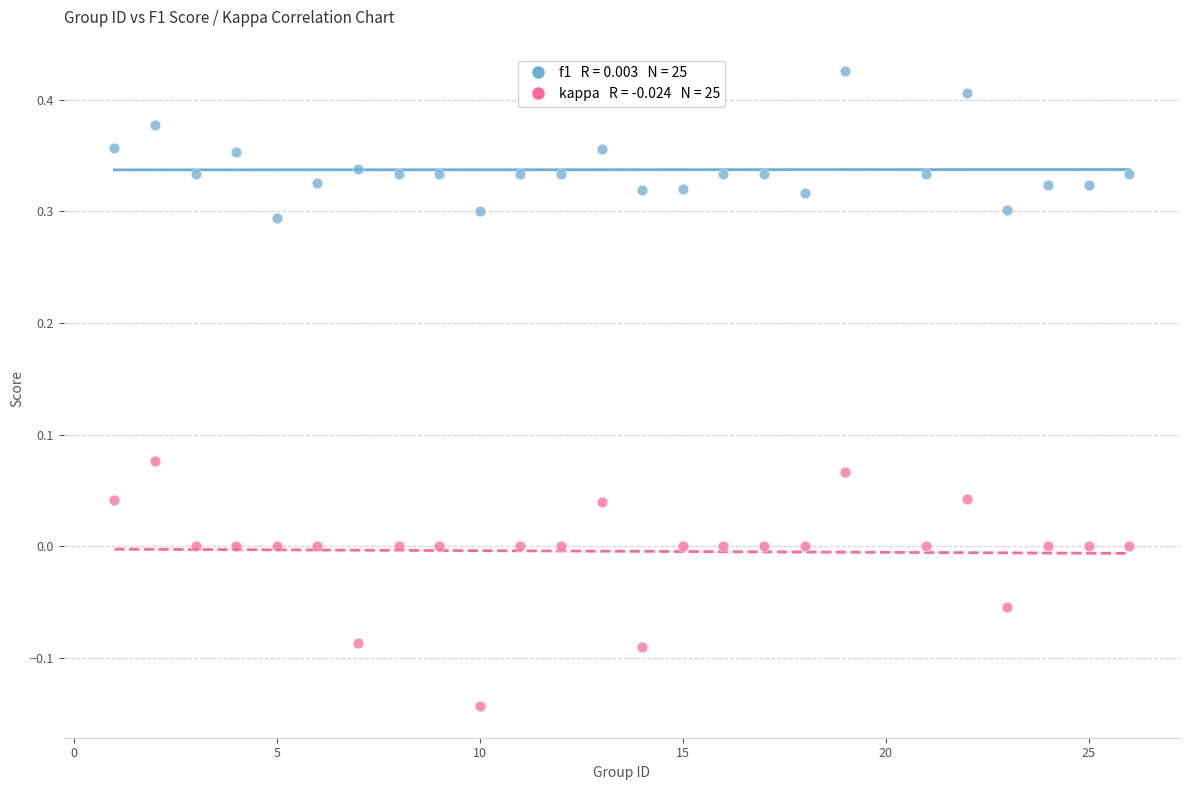

Across all data points, what is the range of Y values (max minus min)?

0.6